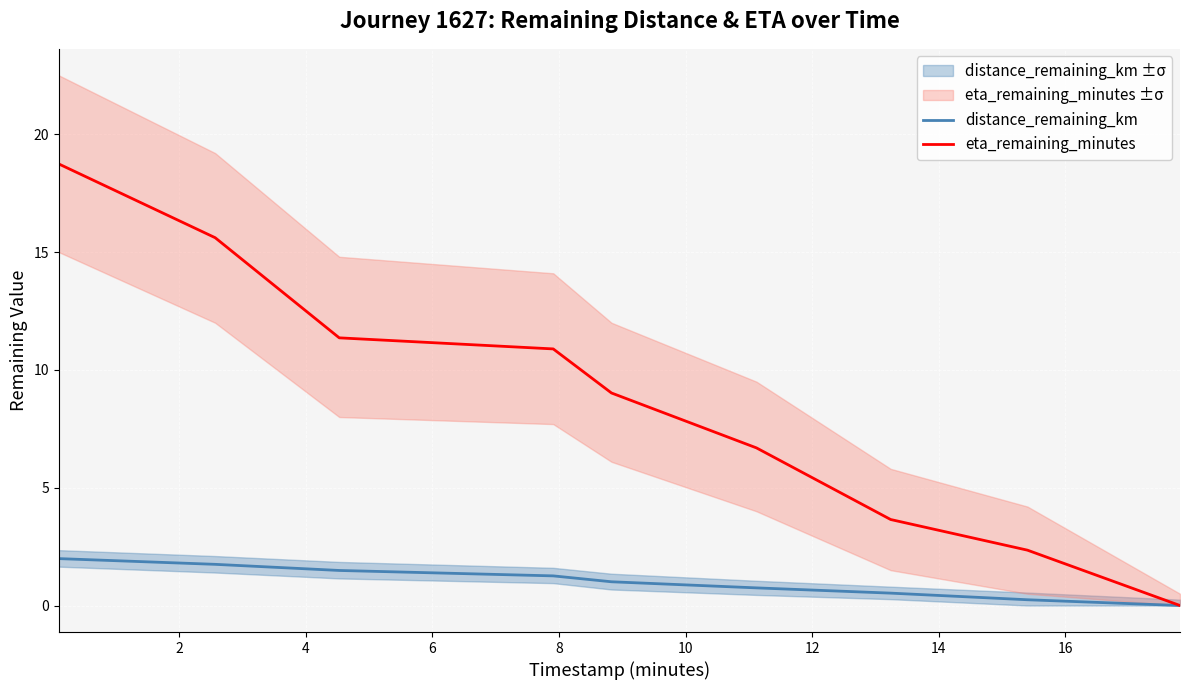

What is the difference between the maximum and second lowest values in the distance_remaining_km series?

1.7